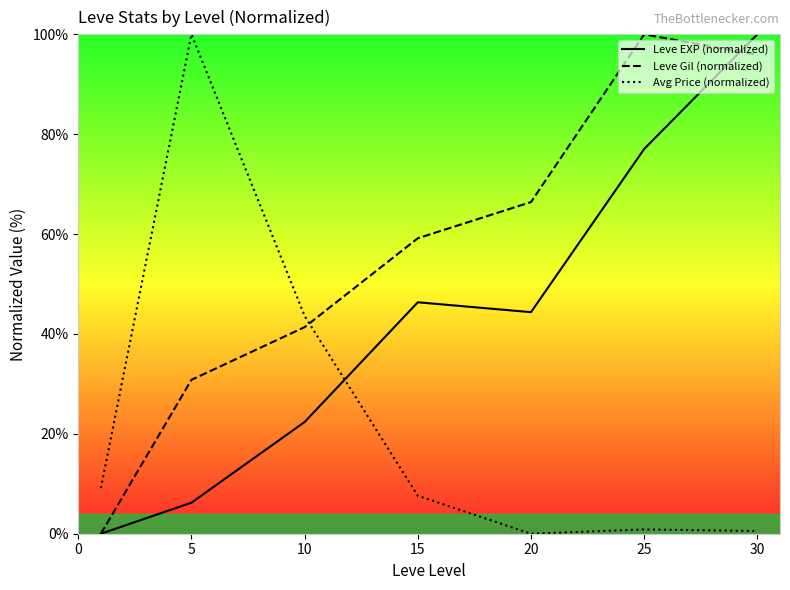

Reading left to right, extract all data points from this chart.

Leve EXP (normalized): 0=0.0	5=6.2	10=22.4	15=46.3	20=44.4	25=77.0	30=100.0
Leve Gil (normalized): 0=0.0	5=30.8	10=41.4	15=59.2	20=66.4	25=100.0	30=95.9
Avg Price (normalized): 0=9.1	5=100.0	10=43.6	15=7.6	20=0.0	25=0.9	30=0.5